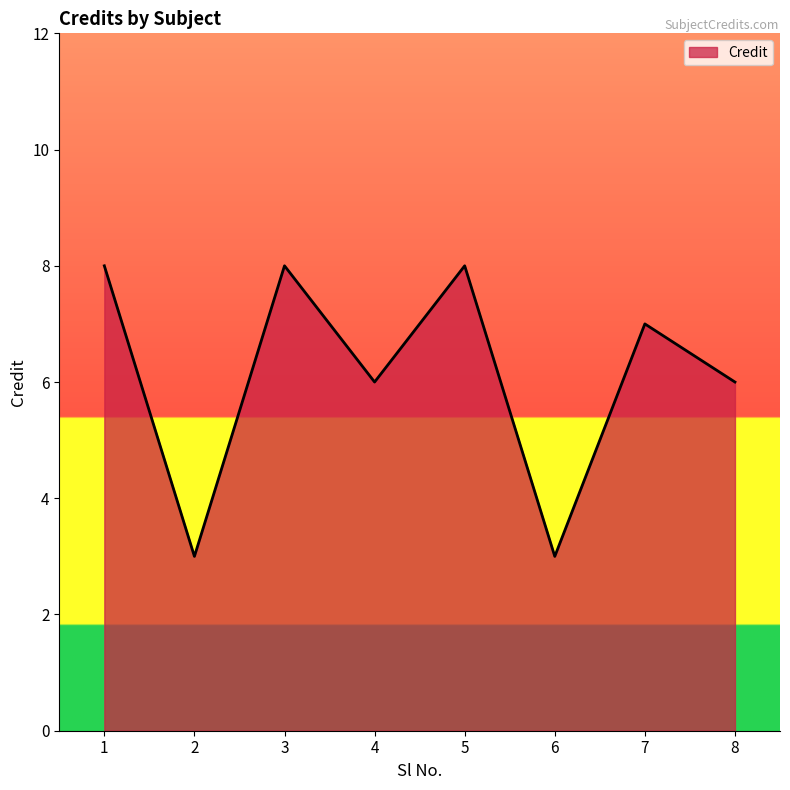

Reading right to left, what are all the values shown in this chart?

8=6	7=7	6=3	5=8	4=6	3=8	2=3	1=8